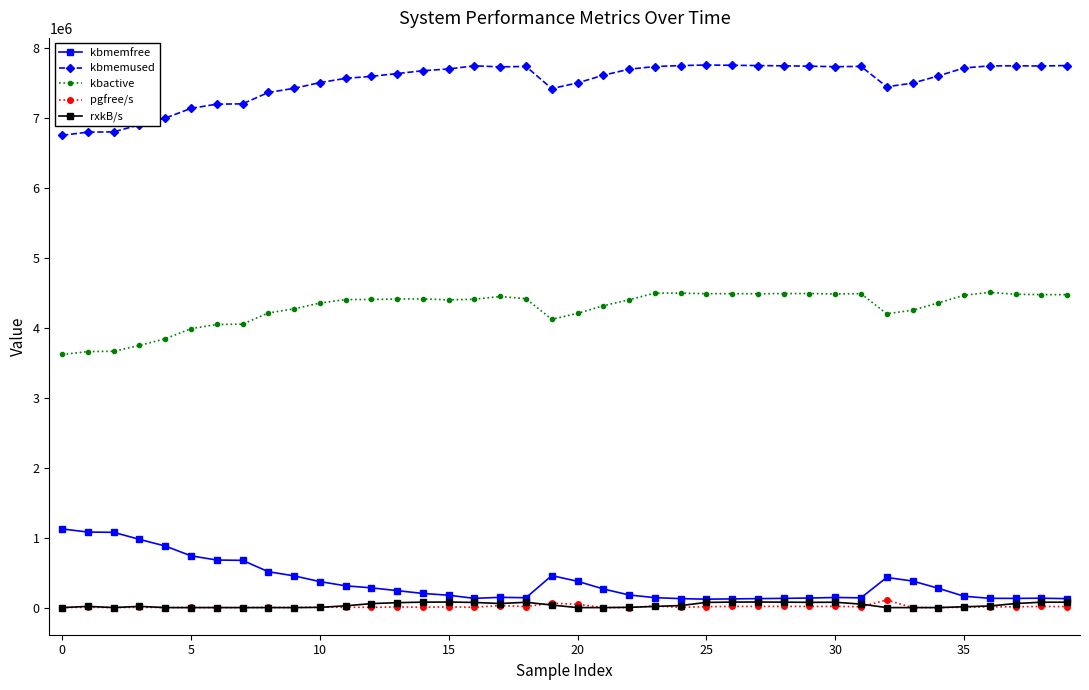

True or false: rxkB/s and kbmemused intersect in this chart.

False